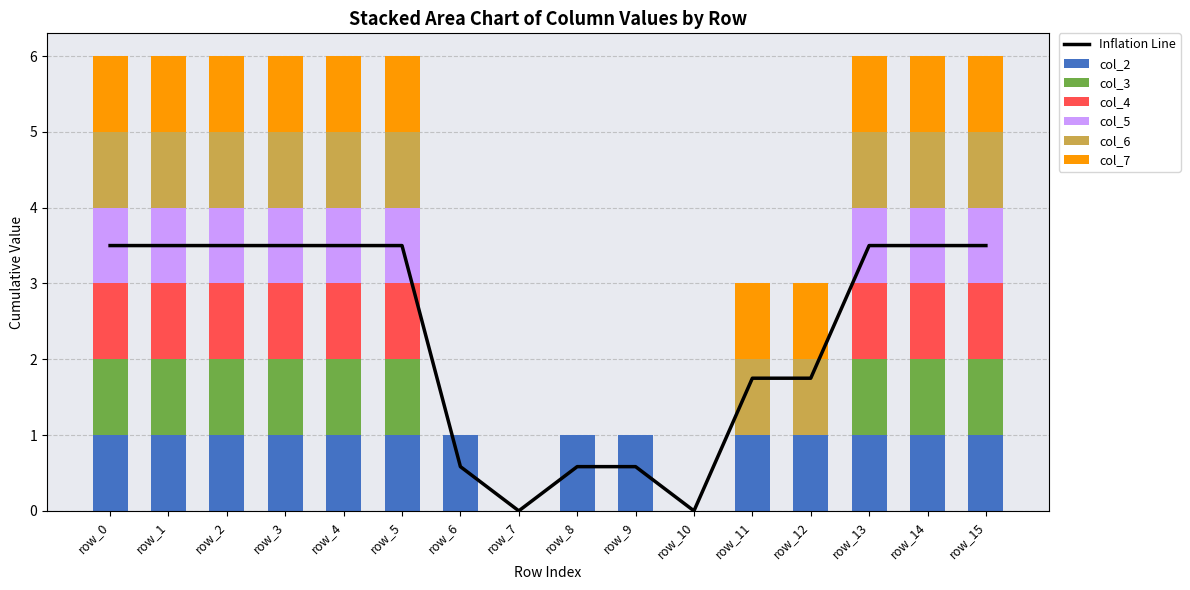

What is the maximum value for col_6?

1